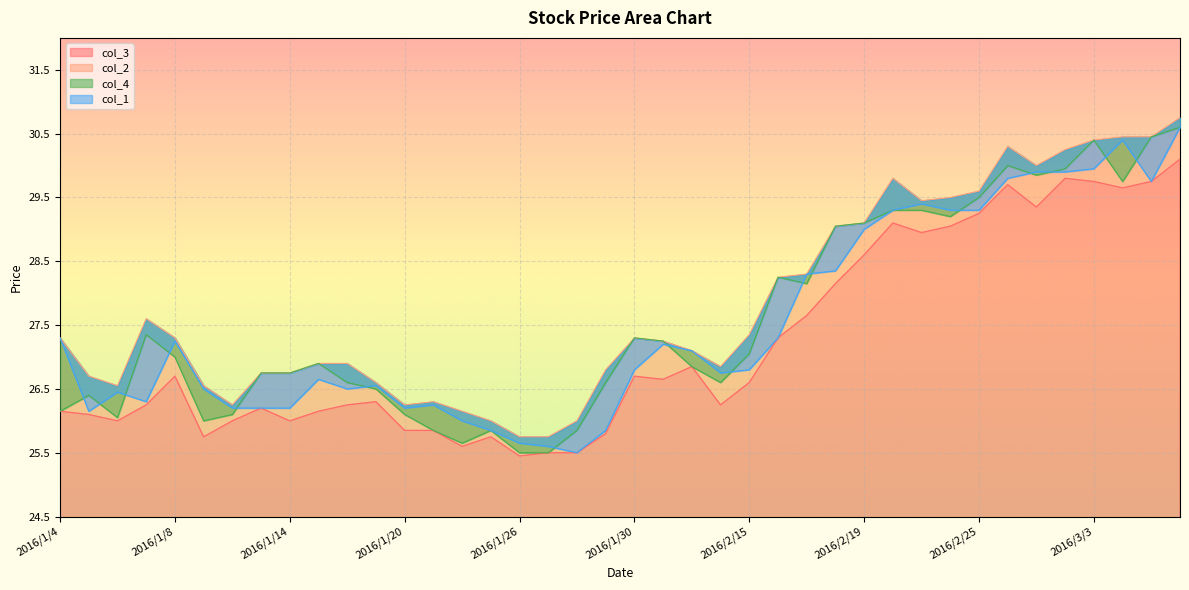

What position from the right is 2016/3/8?

1